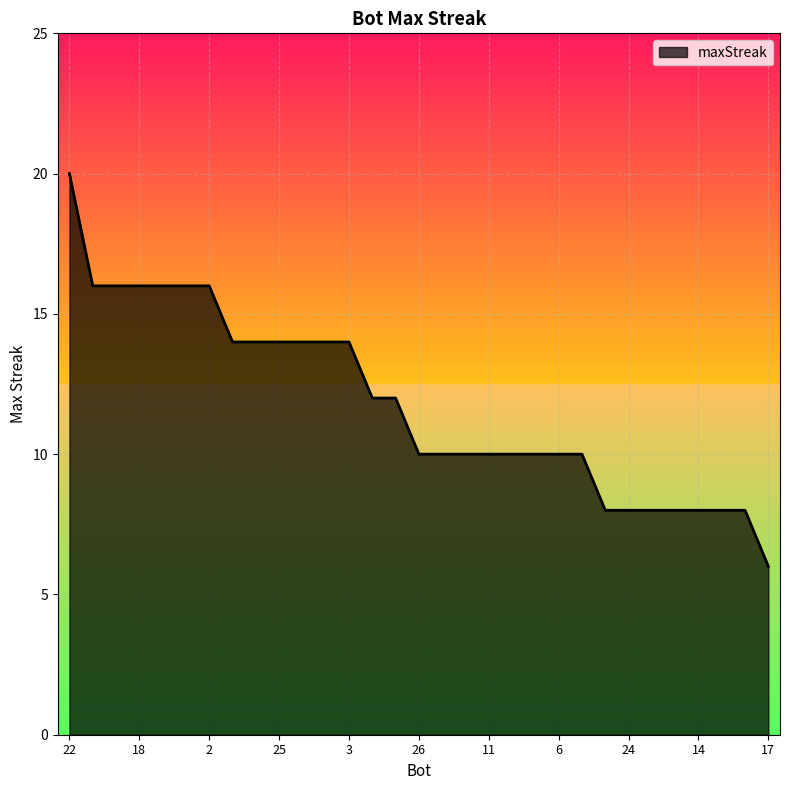

What is the minimum value shown in the chart?

6